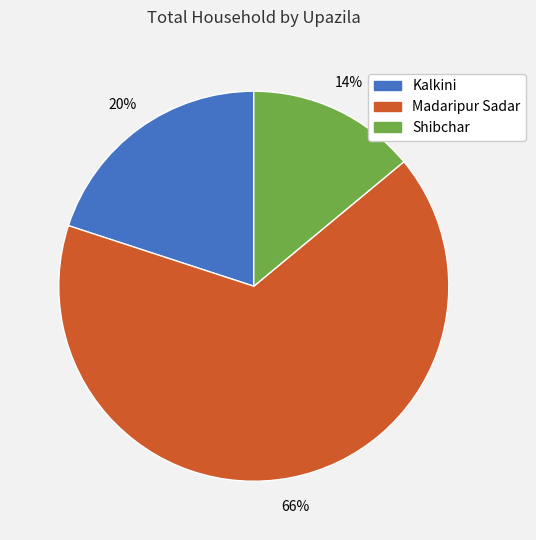

Which slice is the smallest?

Shibchar